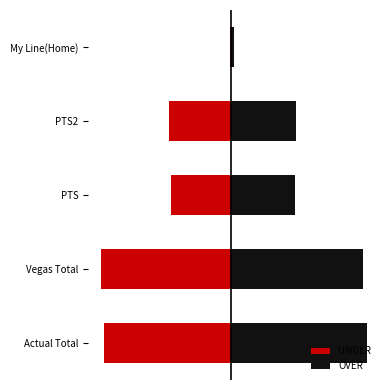

List the labels in order of OVER value, smallest first.

4, 2, 3, 1, 0